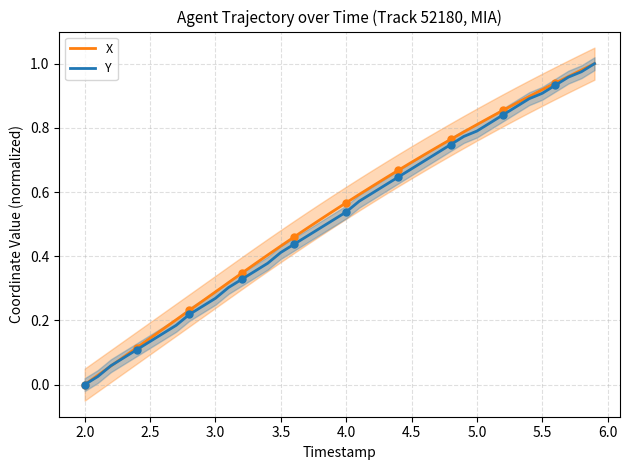

Count the number of data series in this chart.

2